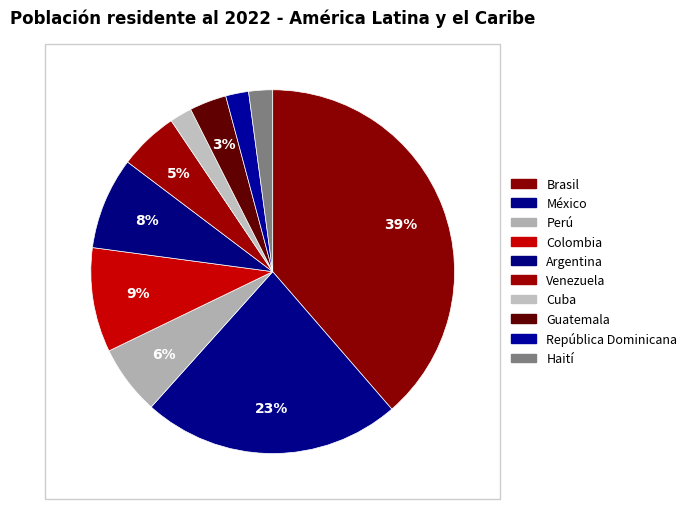

How many slices are in this pie chart?

10